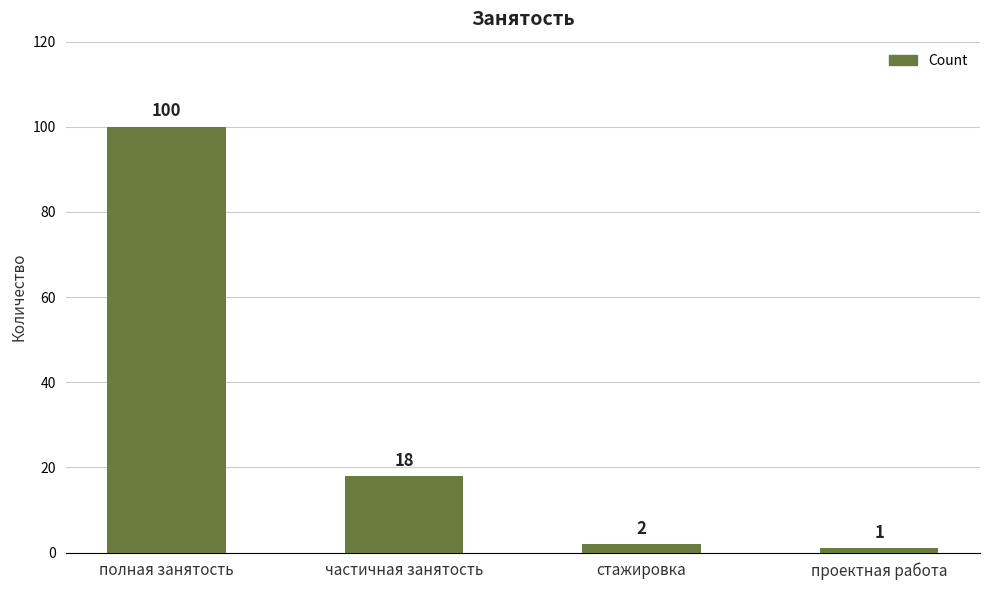

What is the ratio of the value at частичная занятость to the value at стажировка?

9.0